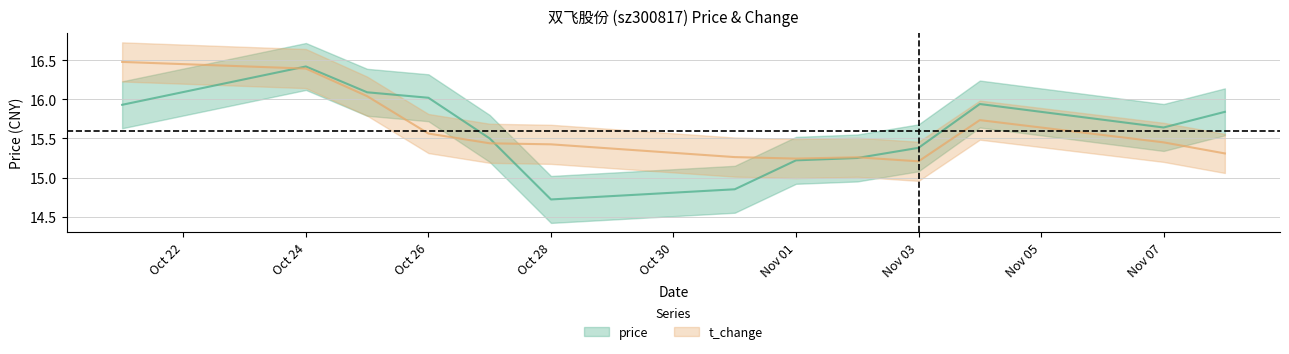

At how many categories does at least one series exceed 15?

13